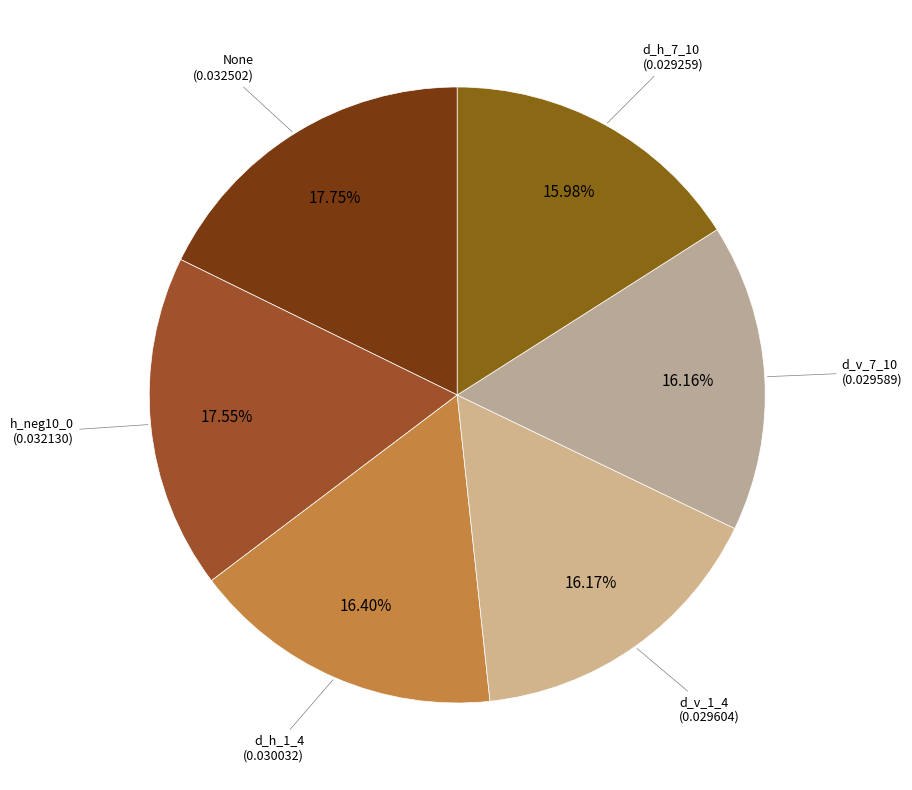

Which slice is the smallest?

d_h_7_10